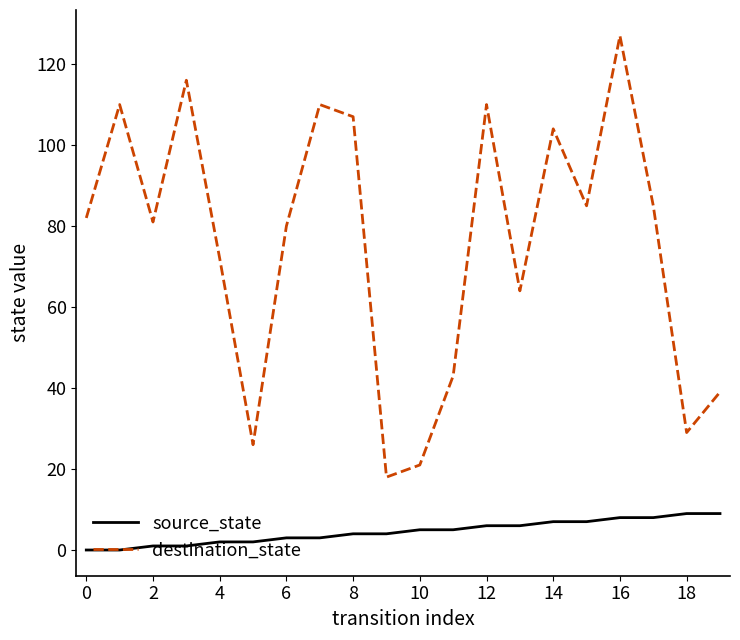

Rank the series by their maximum value, from highest to lowest.

destination_state, source_state